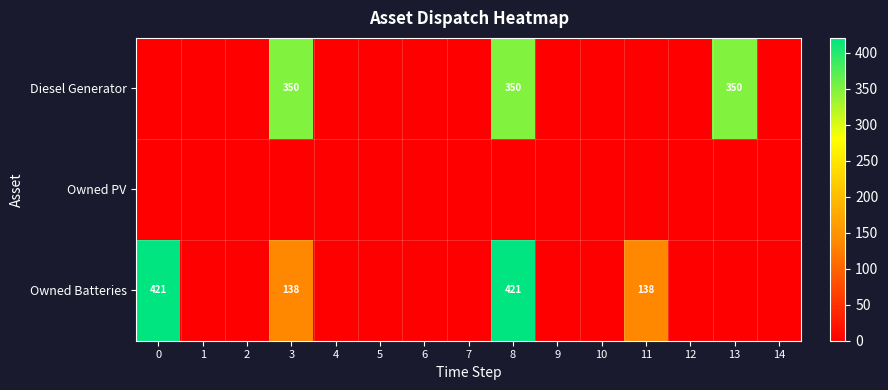

Reading left to right, transcribe all the data shown in this chart.

row_0: 0	0	0	350	0	0	0	0	350	0	0	0	0	350	0
row_1: 0	0	0	0	0	0	0	0	0	0	0	0	0	0	0
row_2: 421	0	0	138	0	0	0	0	421	0	0	138	0	0	0